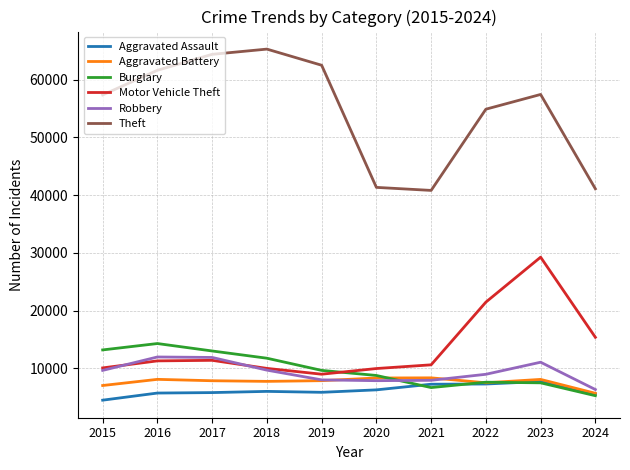

Which category has the highest value in the Motor Vehicle Theft series?

2023